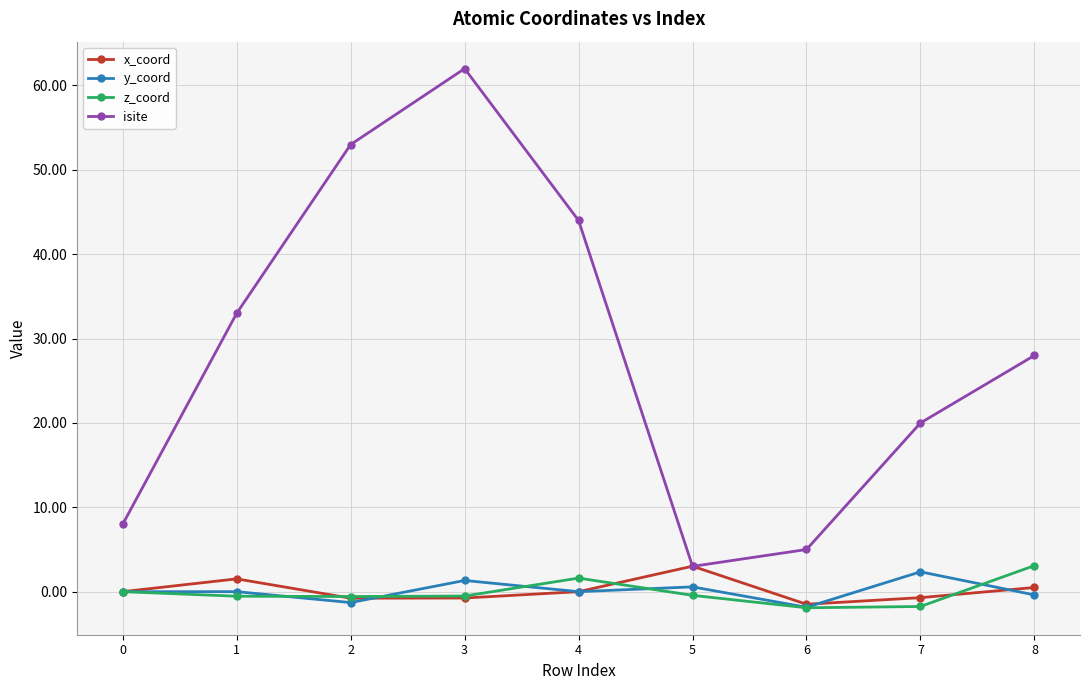

The x_coord series shows -0.7 at 7. True or false?

True